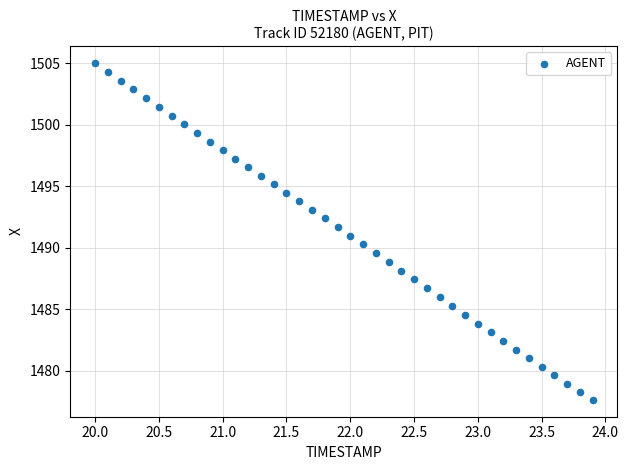

What is the range of X values (max minus min)?

3.9